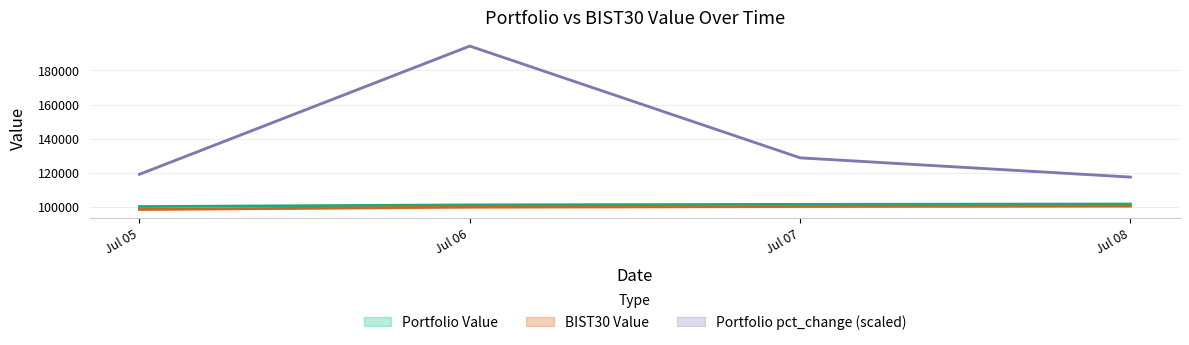

What is the total value across all series at Jul 06?

395409.7